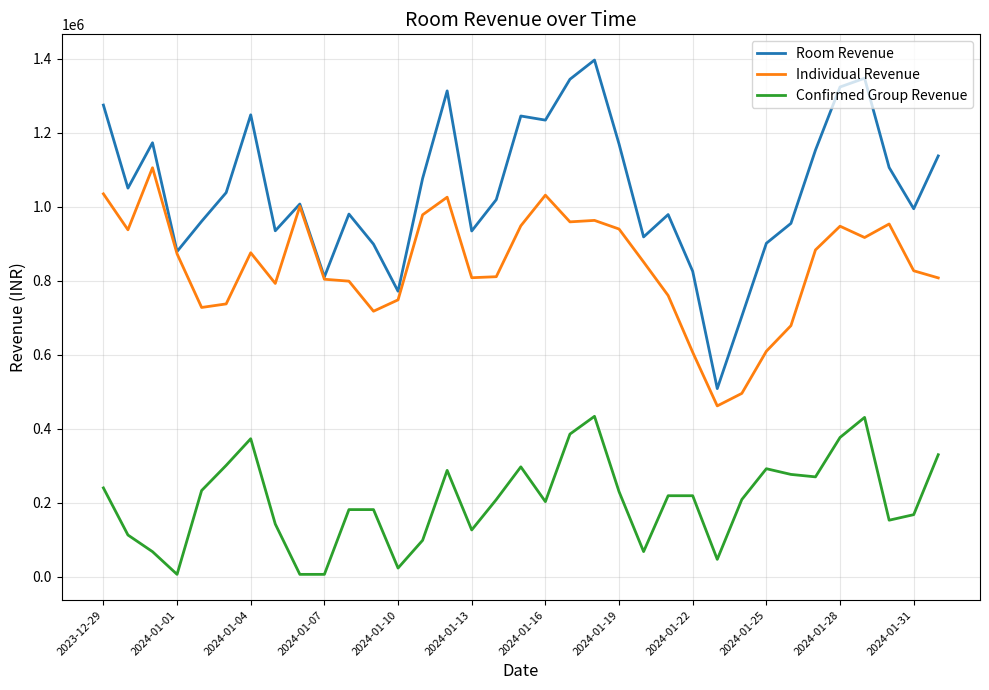

True or false: Confirmed Group Revenue and Room Revenue cross at least once.

False